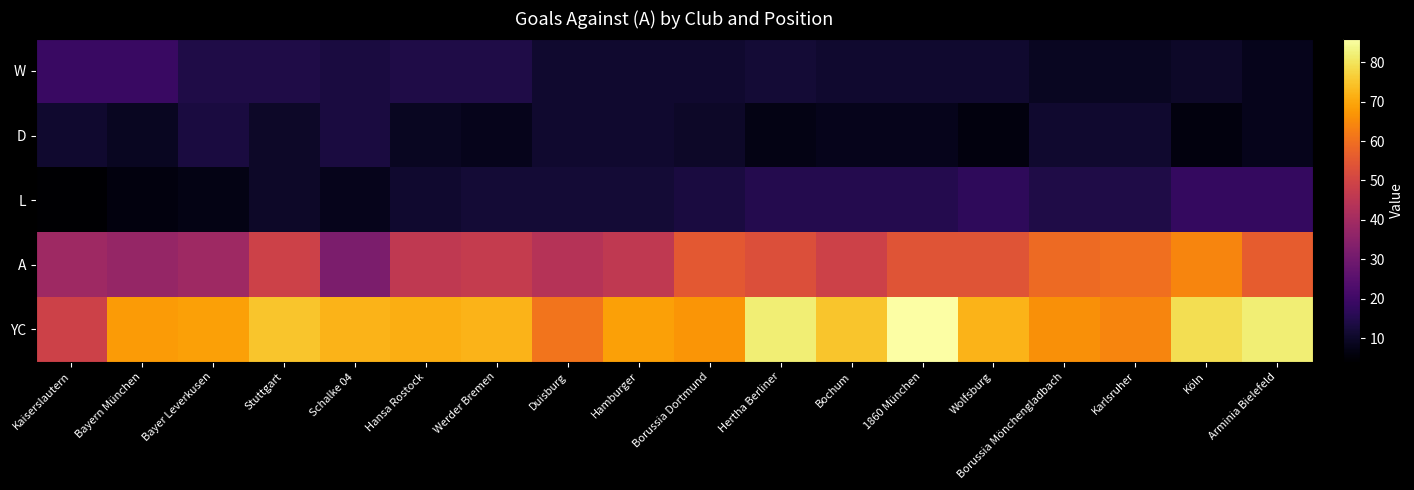

Reading left to right, transcribe all the data shown in this chart.

W: Kaiserslautern=19	Bayern München=19	Bayer Leverkusen=14	Stuttgart=14	Schalke 04=13	Hansa Rostock=14	Werder Bremen=14	Duisburg=11	Hamburger=11	Borussia Dortmund=11	Hertha Berliner=12	Bochum=11	1860 München=11	Wolfsburg=11	Borussia Mönchengladbach=9	Karlsruher=9	Köln=10	Arminia Bielefeld=8
D: Kaiserslautern=11	Bayern München=9	Bayer Leverkusen=13	Stuttgart=10	Schalke 04=13	Hansa Rostock=9	Werder Bremen=8	Duisburg=11	Hamburger=11	Borussia Dortmund=10	Hertha Berliner=7	Bochum=8	1860 München=8	Wolfsburg=6	Borussia Mönchengladbach=11	Karlsruher=11	Köln=6	Arminia Bielefeld=8
L: Kaiserslautern=4	Bayern München=6	Bayer Leverkusen=7	Stuttgart=10	Schalke 04=8	Hansa Rostock=11	Werder Bremen=12	Duisburg=12	Hamburger=12	Borussia Dortmund=13	Hertha Berliner=15	Bochum=15	1860 München=15	Wolfsburg=17	Borussia Mönchengladbach=14	Karlsruher=14	Köln=18	Arminia Bielefeld=18
A: Kaiserslautern=39	Bayern München=37	Bayer Leverkusen=39	Stuttgart=49	Schalke 04=32	Hansa Rostock=46	Werder Bremen=47	Duisburg=44	Hamburger=46	Borussia Dortmund=55	Hertha Berliner=53	Bochum=49	1860 München=54	Wolfsburg=54	Borussia Mönchengladbach=59	Karlsruher=60	Köln=64	Arminia Bielefeld=56
YC: Kaiserslautern=49	Bayern München=68	Bayer Leverkusen=69	Stuttgart=75	Schalke 04=72	Hansa Rostock=71	Werder Bremen=72	Duisburg=61	Hamburger=69	Borussia Dortmund=67	Hertha Berliner=82	Bochum=75	1860 München=86	Wolfsburg=72	Borussia Mönchengladbach=66	Karlsruher=64	Köln=79	Arminia Bielefeld=82